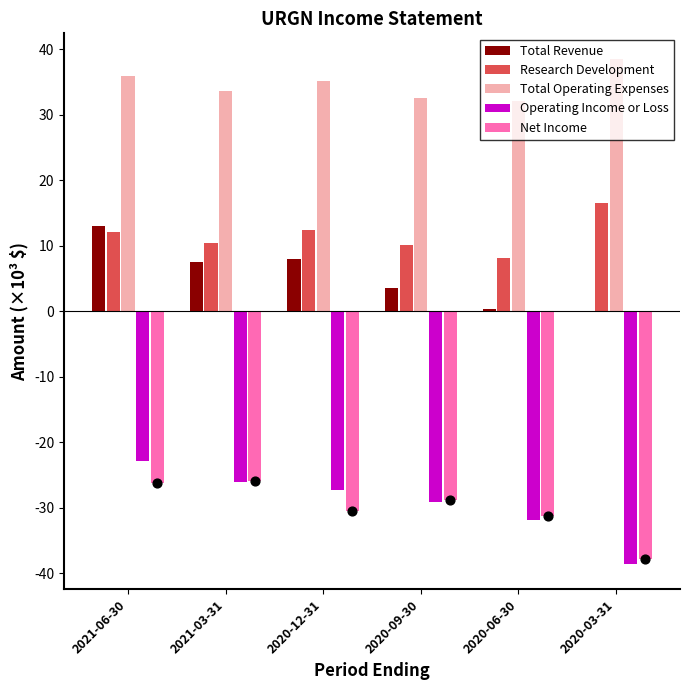

What is the total value across all series at 2020-06-30?

-22.4